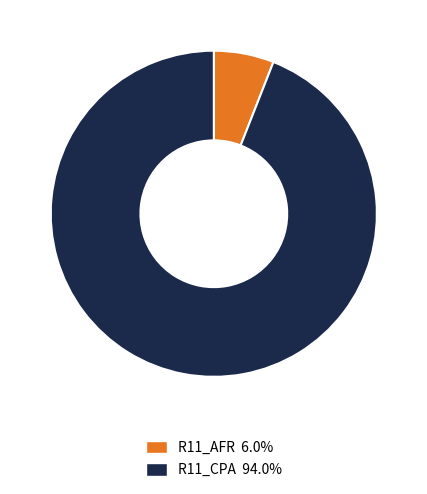

Is it true that R11_CPA is 89% of the pie?

False